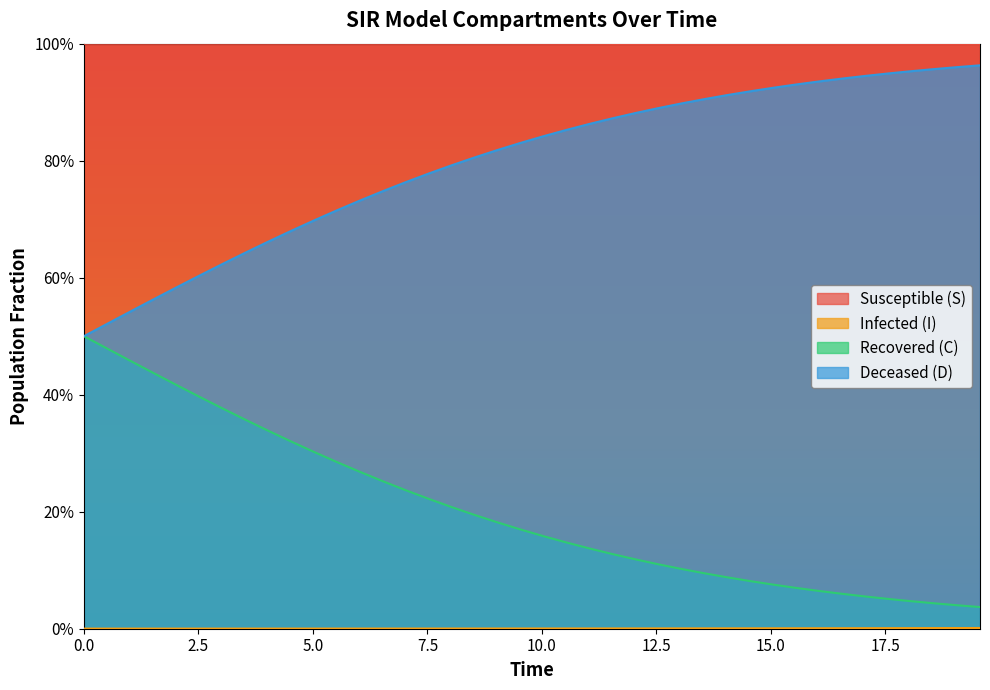

True or false: C has a value of 0.0 at 28.

False